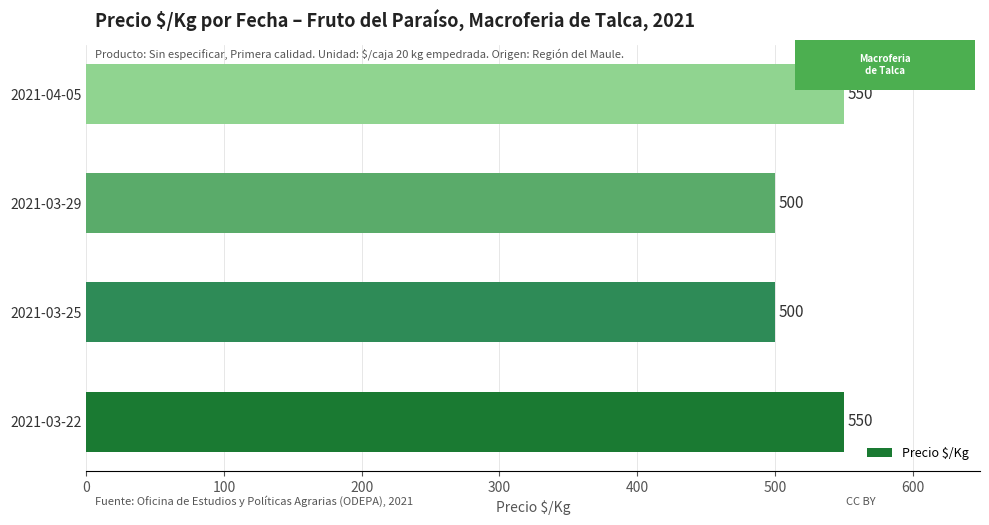

What is the change in value from 2021-03-22 to 2021-03-29?

-50